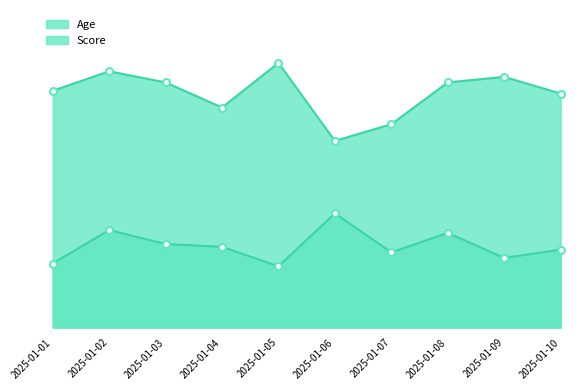

At how many categories does at least one series exceed 86?

5